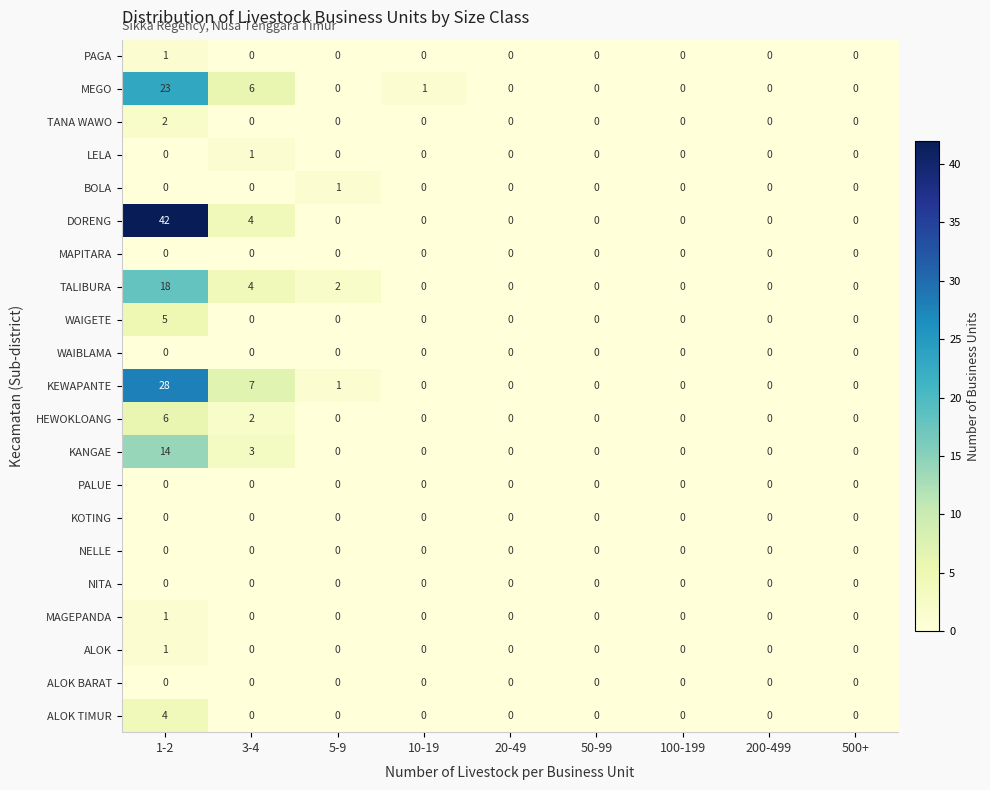

Is the value of KOTING at 50-99 greater than the value of KEWAPANTE at 5-9?

No